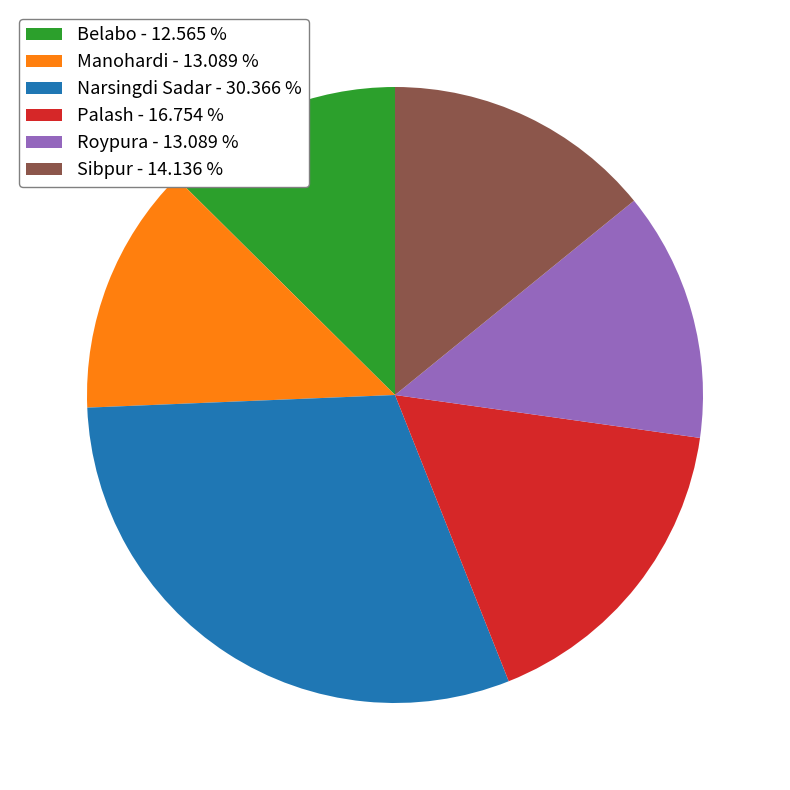

Does any single category account for the majority?

No